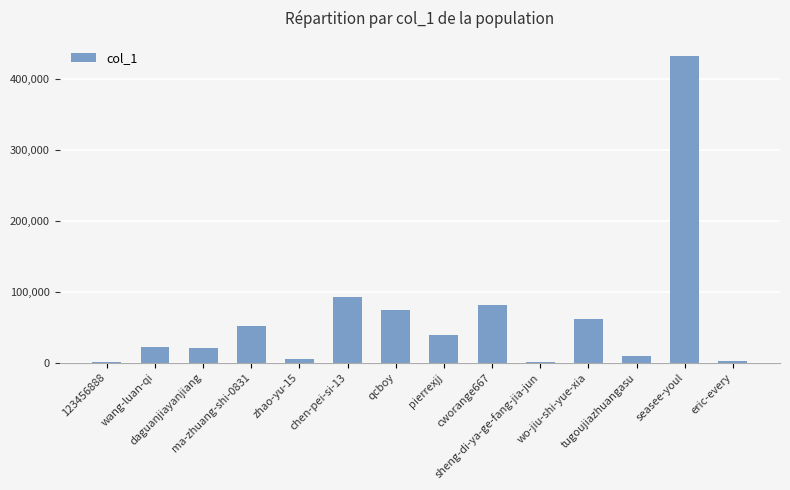

What is the sum of the values at seasee-youl and daguanjiayanjiang?

452578